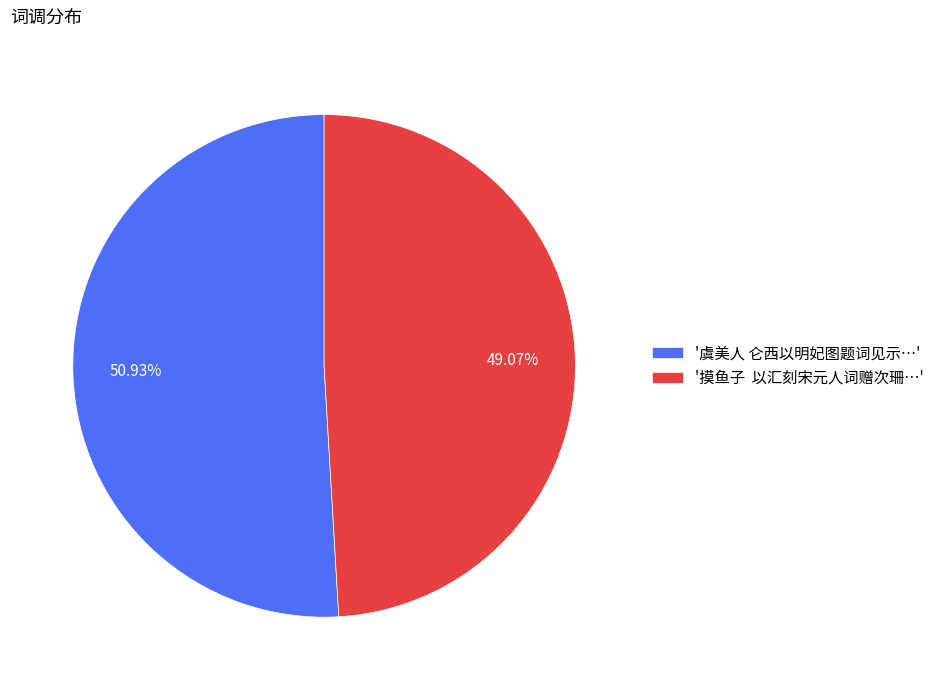

Combined, do '摸鱼子 以汇刻宋元人词赠次珊…' and '虞美人 仑西以明妃图题词见示…' account for over 50%?

Yes